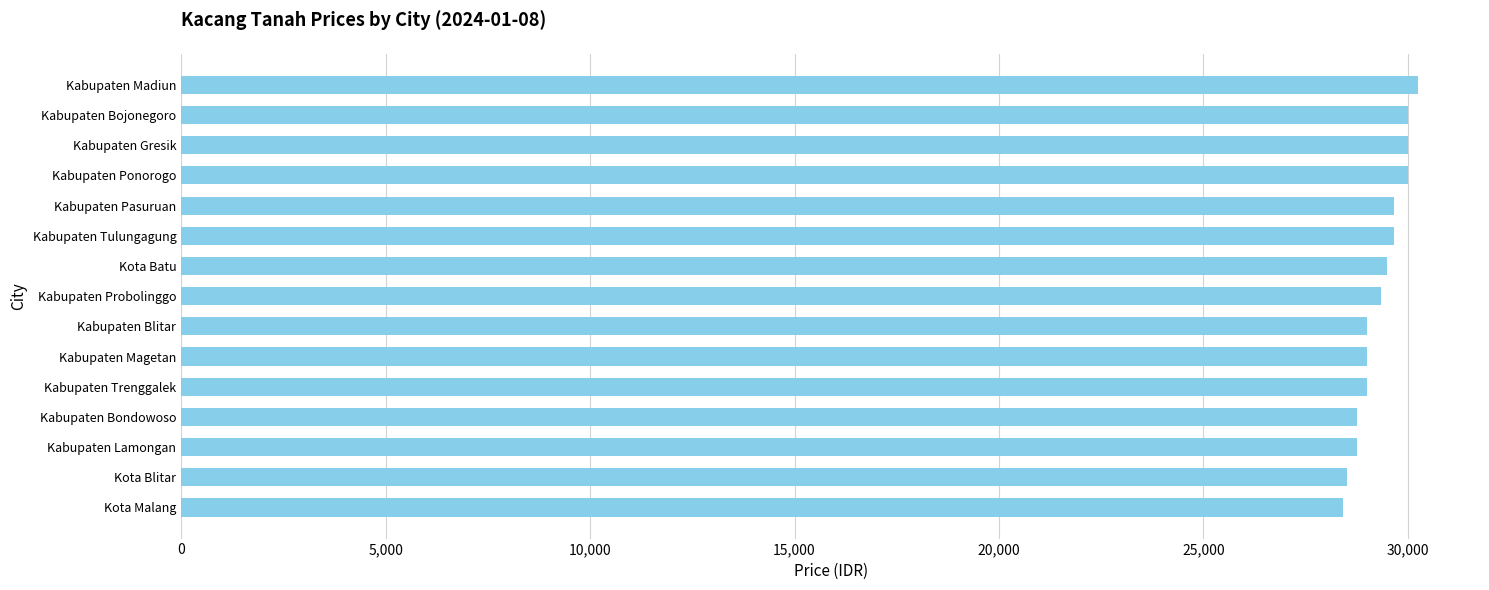

What is the label of the 1st bar from the top?

Kabupaten Madiun